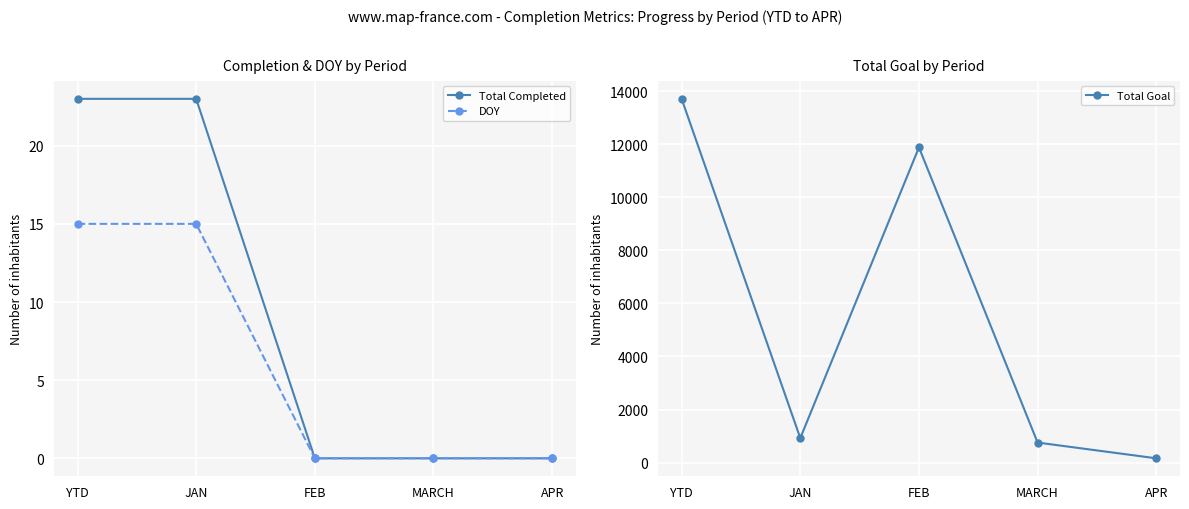

What is the highest value of the Total Completed series?

23